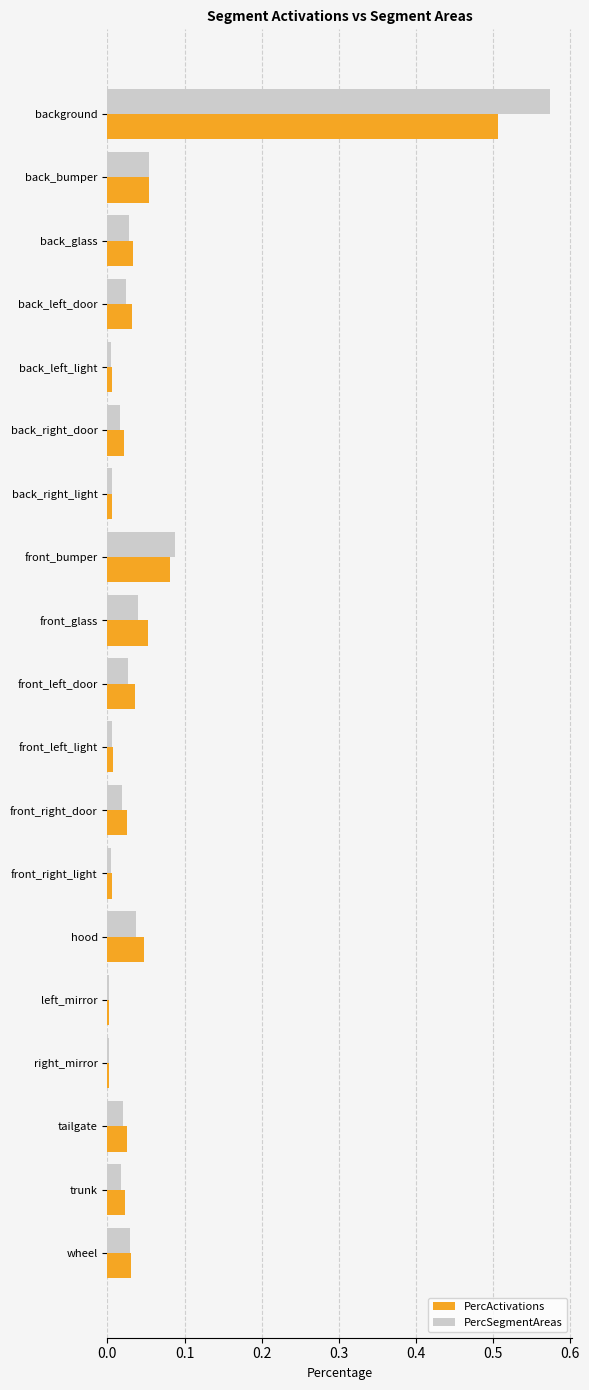

List the series in order of their peak value, highest first.

PercSegmentAreas, PercActivations